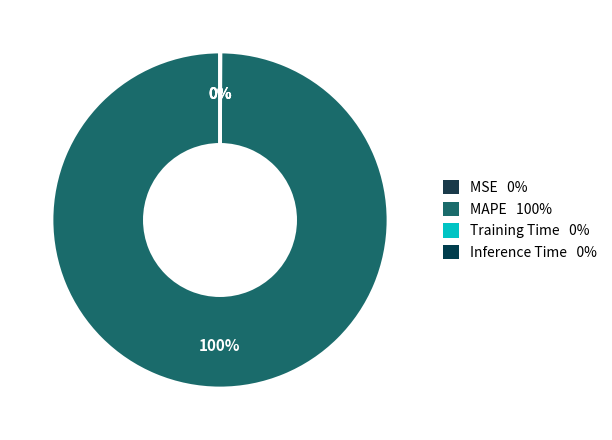

What portion of the pie excludes MAPE?

0.1%